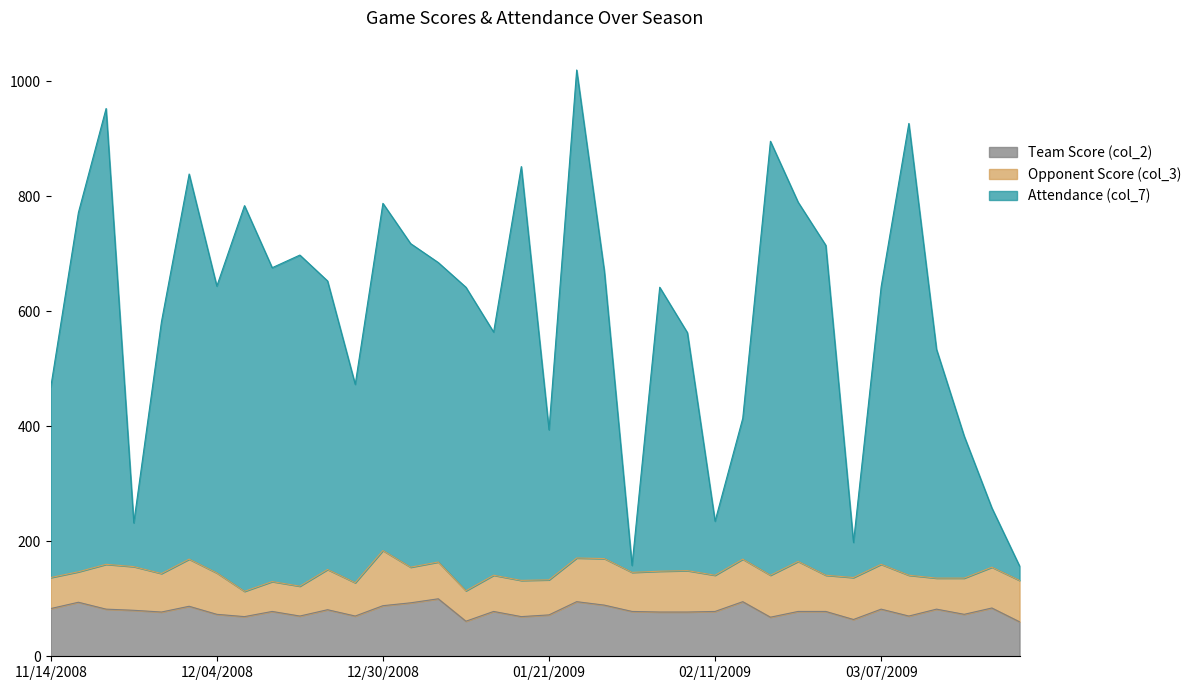

Is it true that Team Score (col_2) equals 72 at 01/21/2009?

True